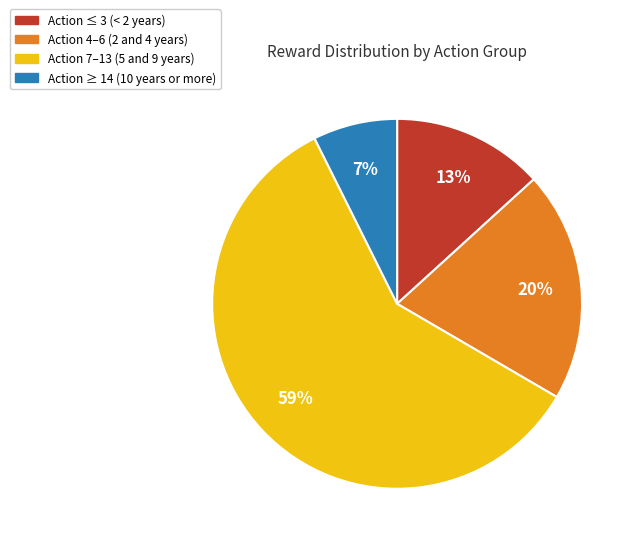

To the nearest percent, what is the average slice percentage?

25%